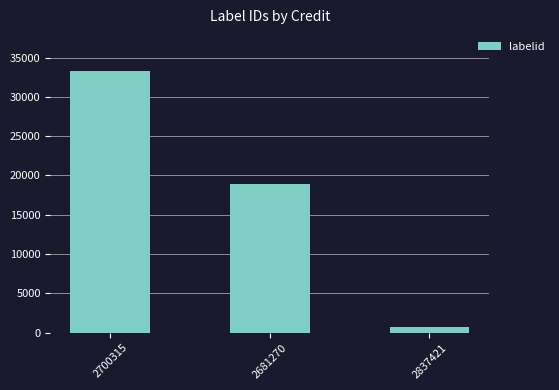

What is the label of the 2nd bar from the left?

2681270